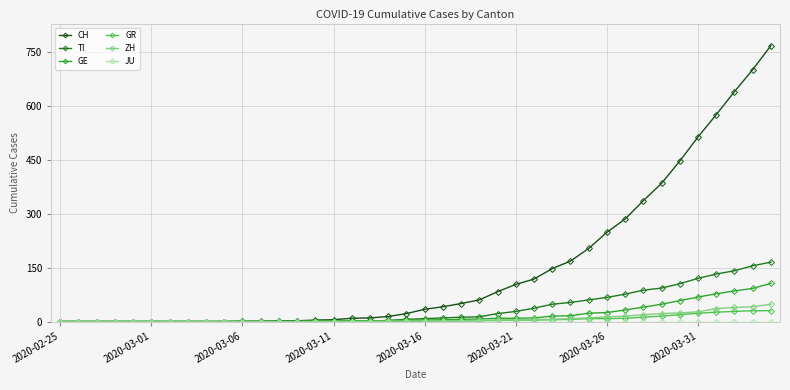

What is the greatest value displayed?

767